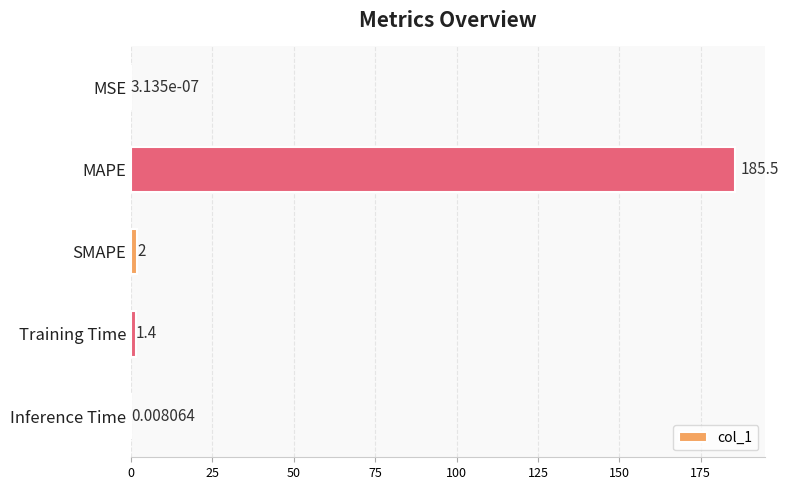

Which label corresponds to the largest value in the chart?

MAPE